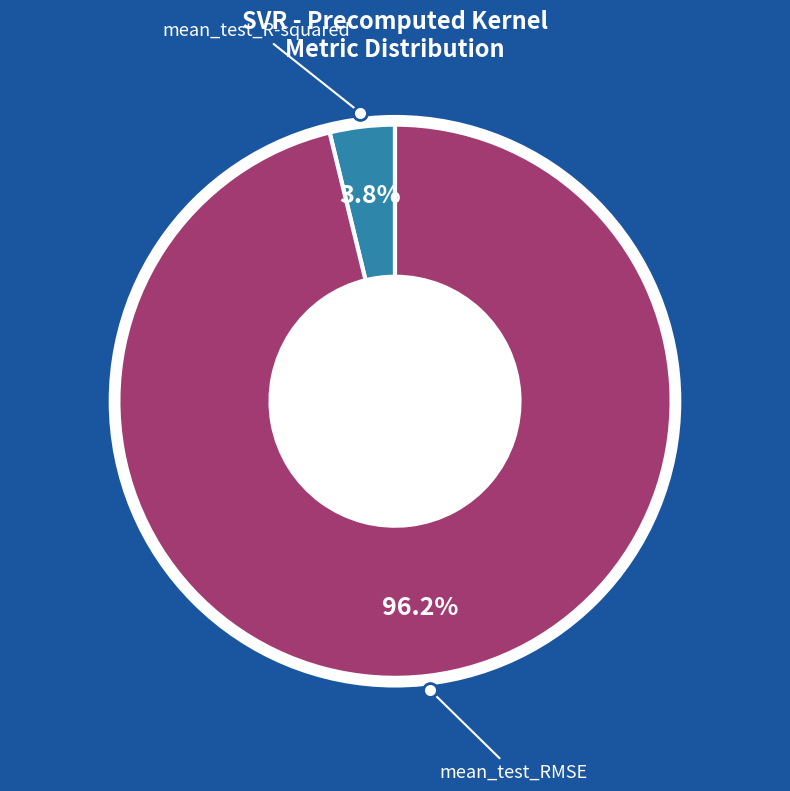

Which has a higher value, mean_test_RMSE or mean_test_R-squared?

mean_test_RMSE